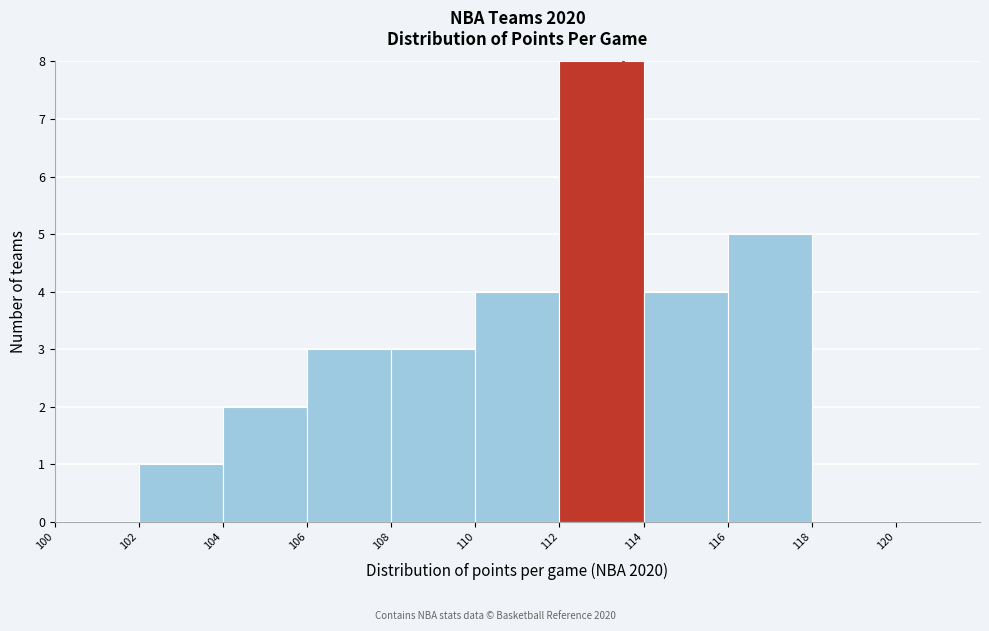

Which range on the x-axis has the tallest bar?

112 to 114